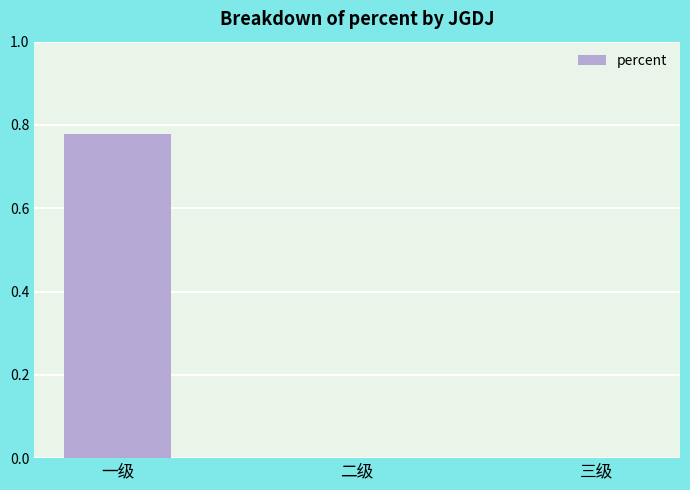

Which has a higher value, 三级 or 一级?

一级